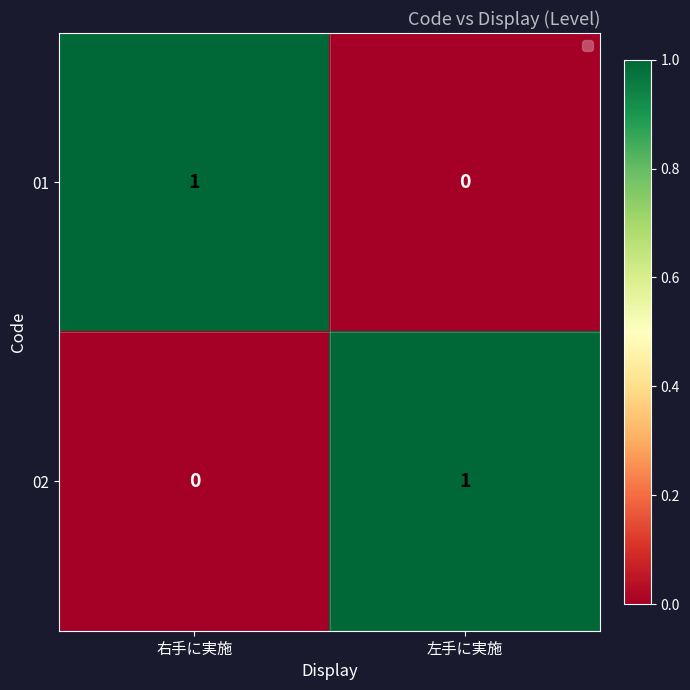

Is the value of 01 at 右手に実施 greater than the value of 02 at 右手に実施?

Yes